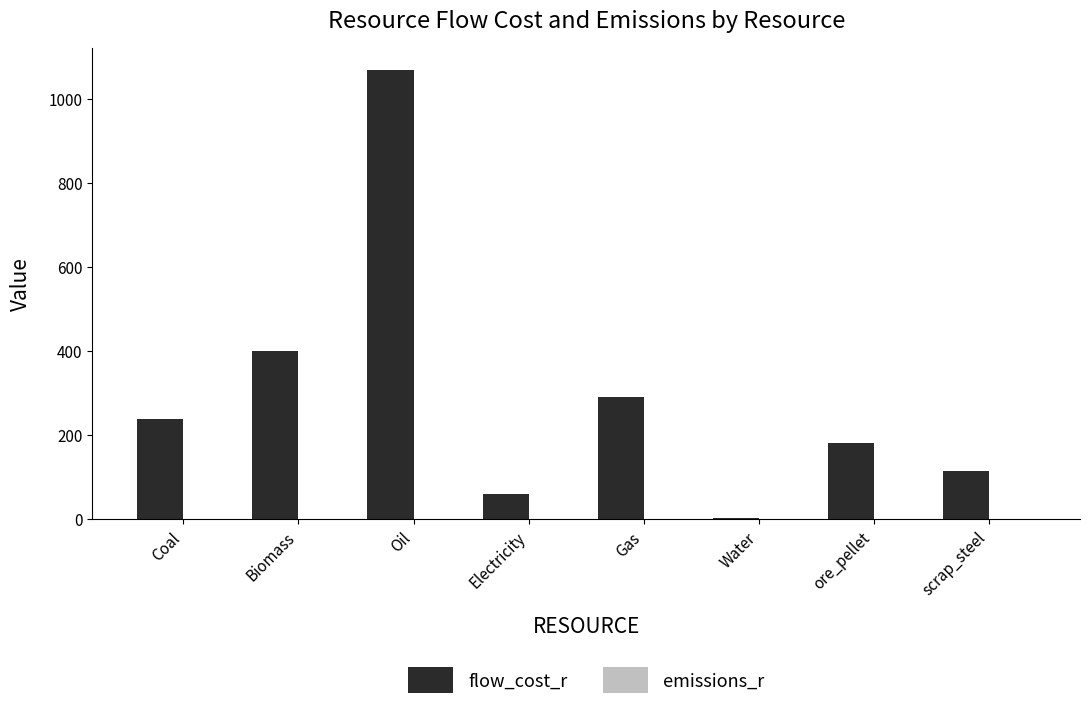

Where is flow_cost_r nearest to the value 534?

Biomass